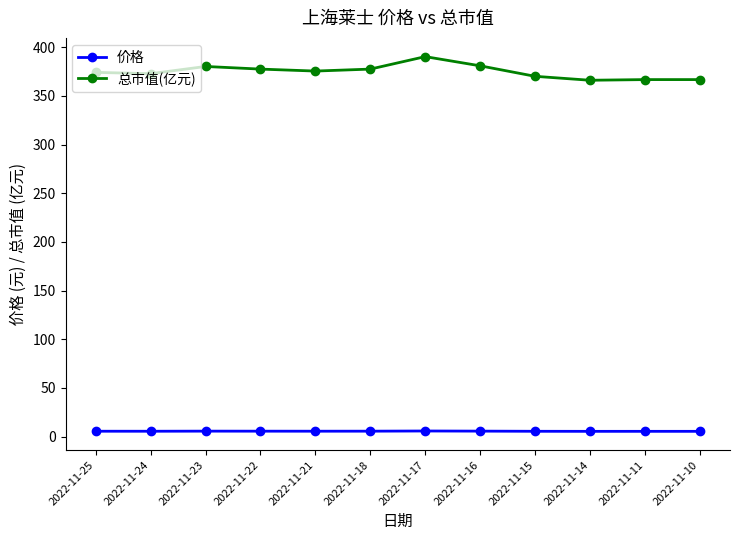

True or false: 总市值(亿元) and 价格 intersect in this chart.

False